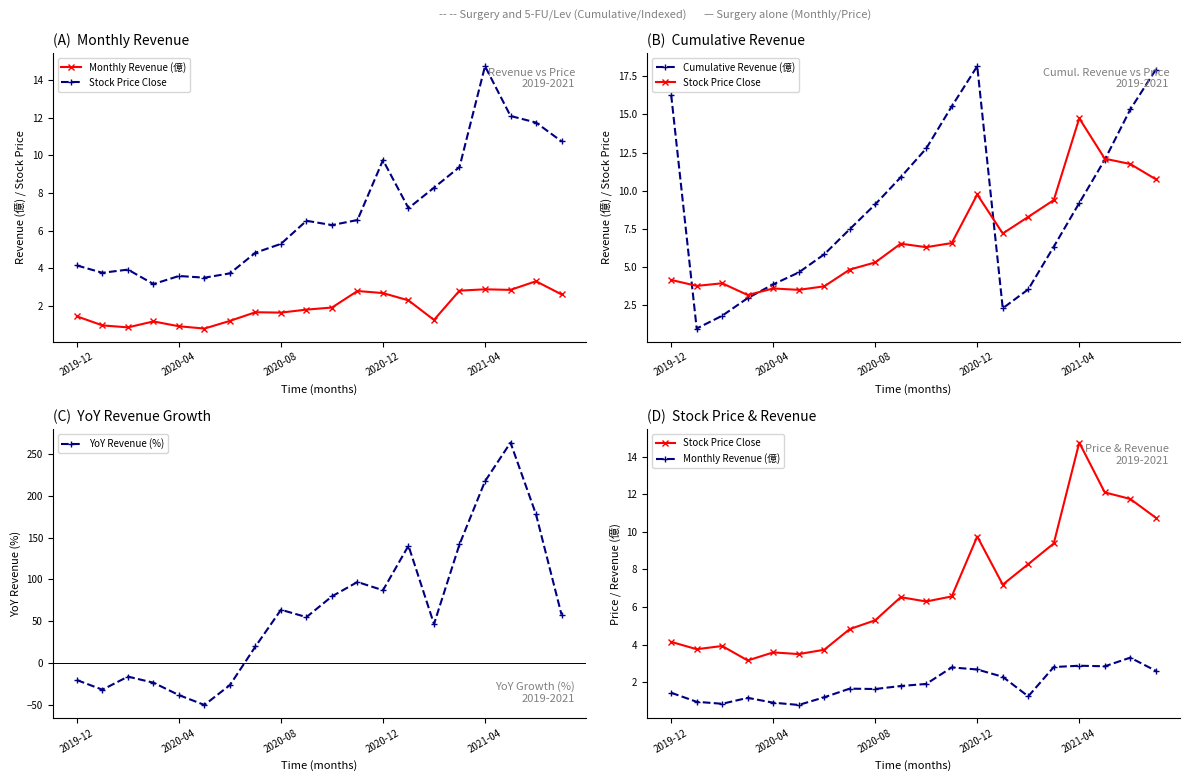

How many values in the Stock Price Close series exceed 6?

11